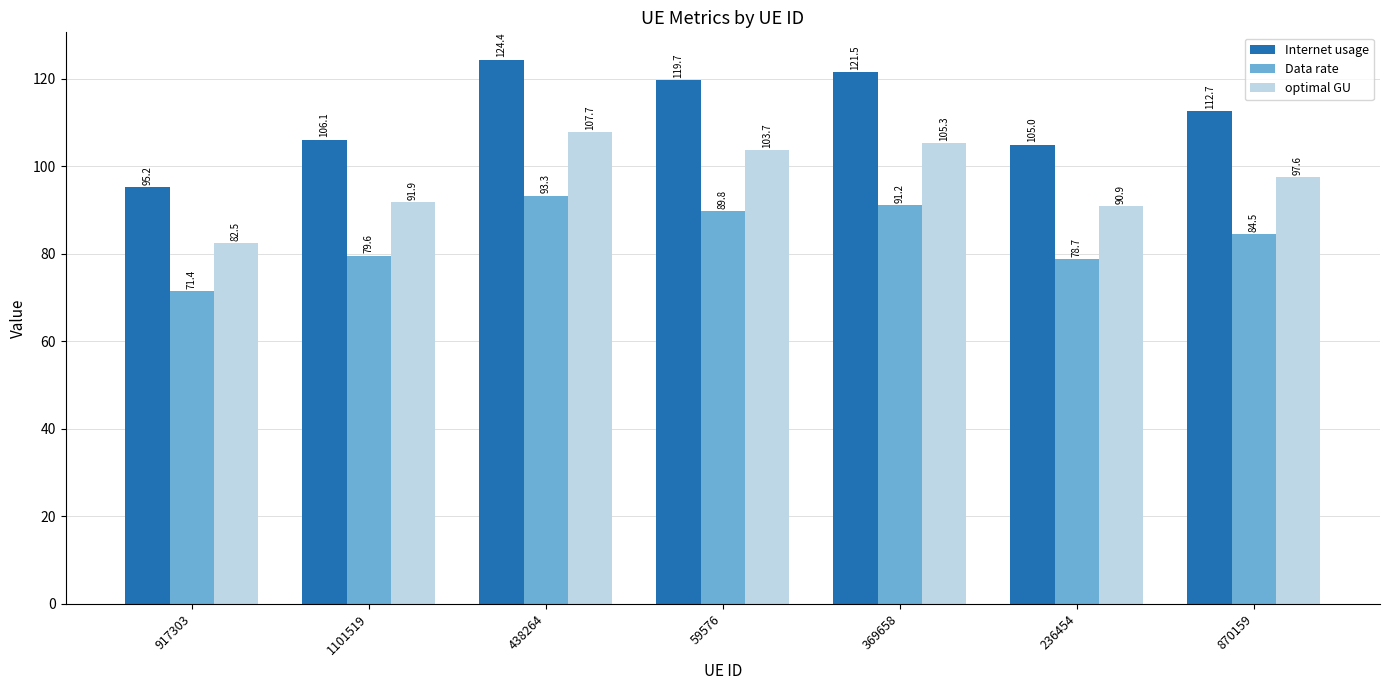

What is the value of the optimal GU bar at the 1st from the left?

82.5